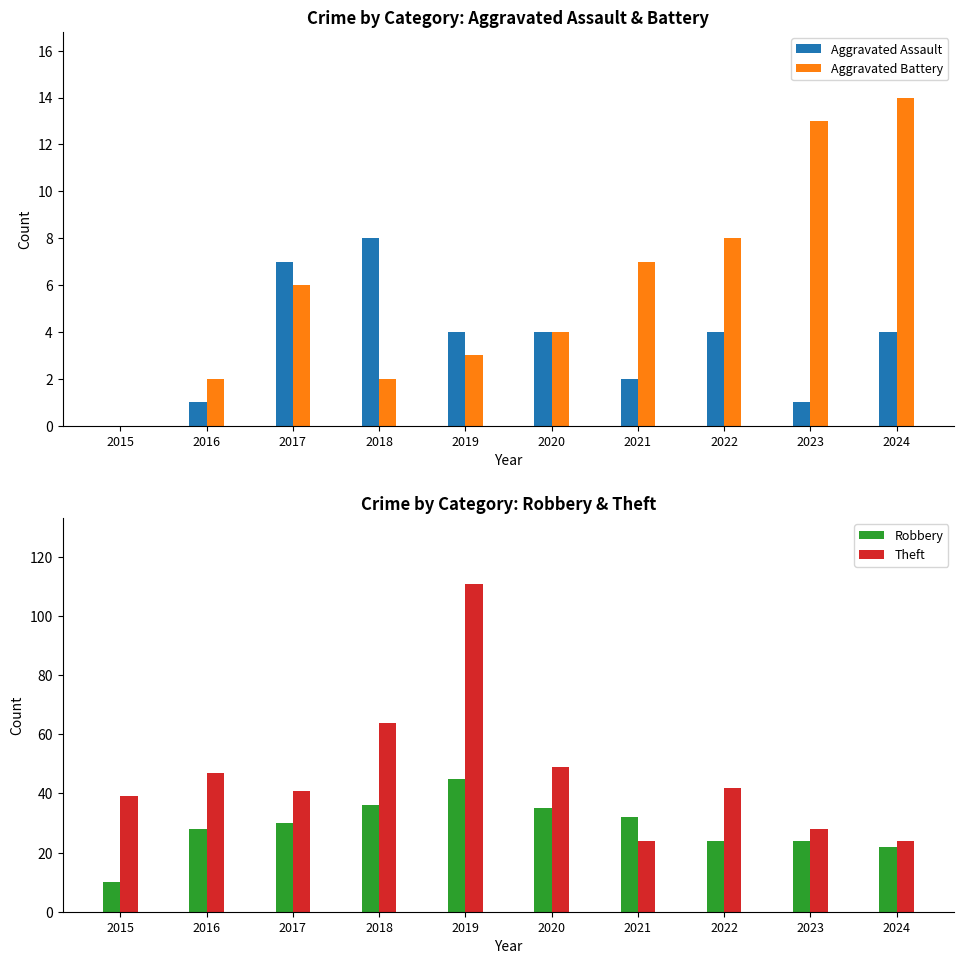

At how many categories does at least one series exceed 51?

2